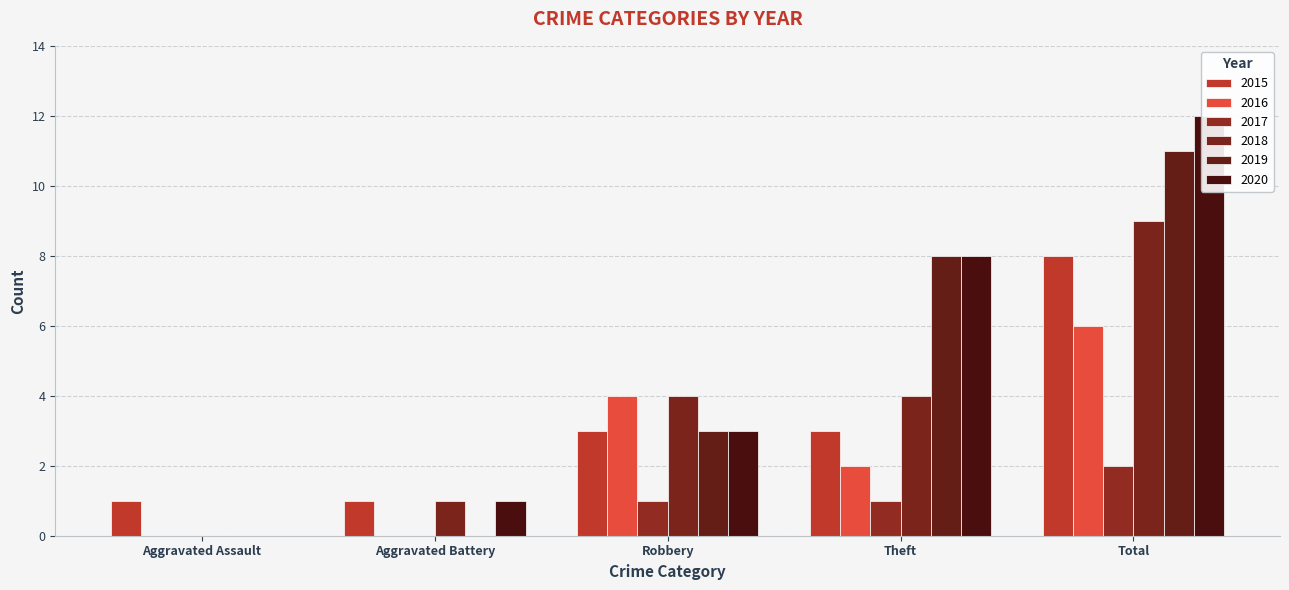

True or false: 2020 has a value of 3 at Robbery.

True